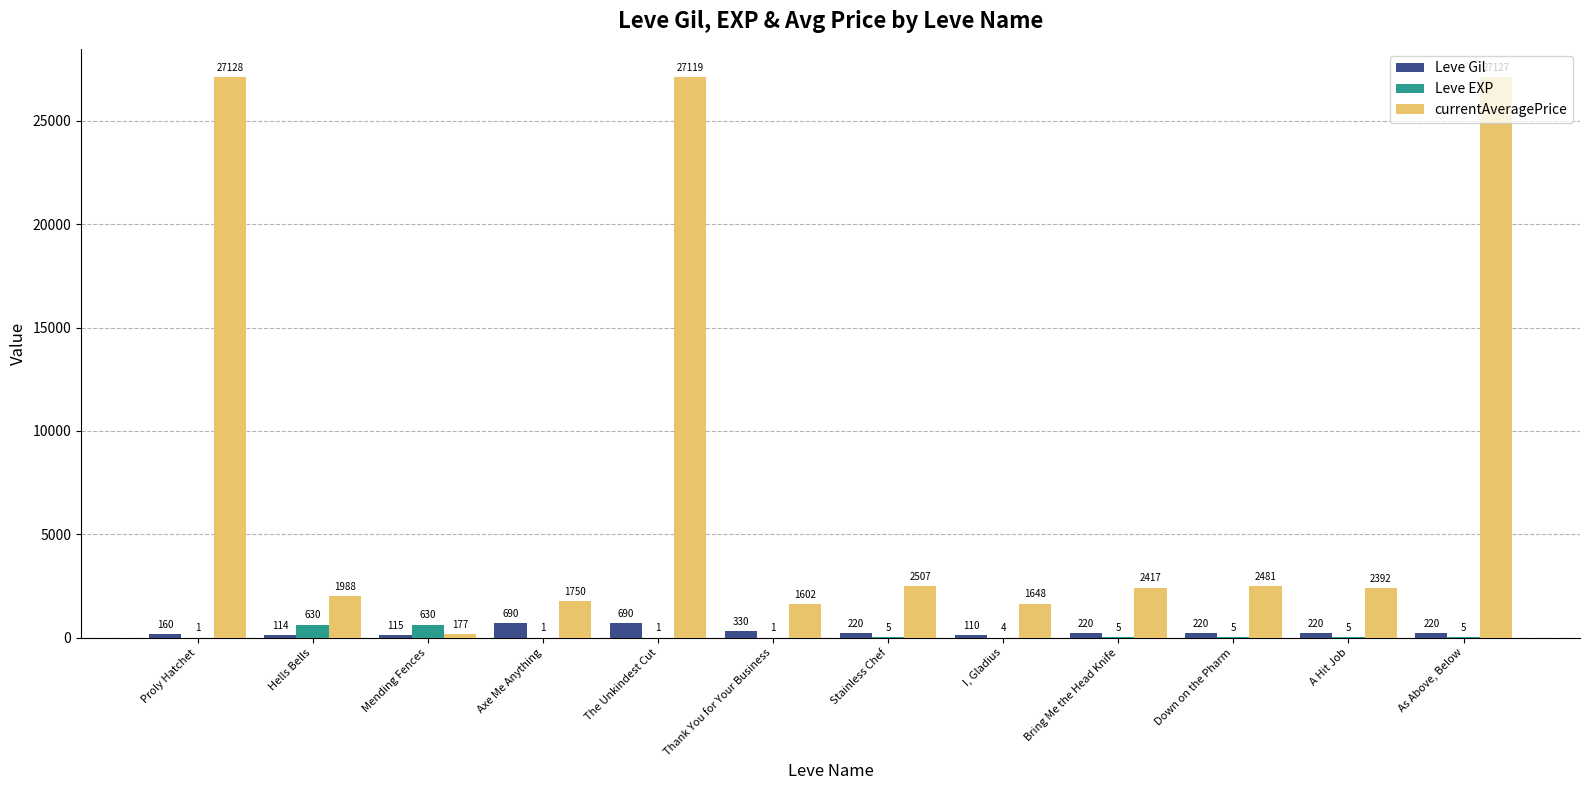

At which category does the chart reach its peak across all series?

Proly Hatchet